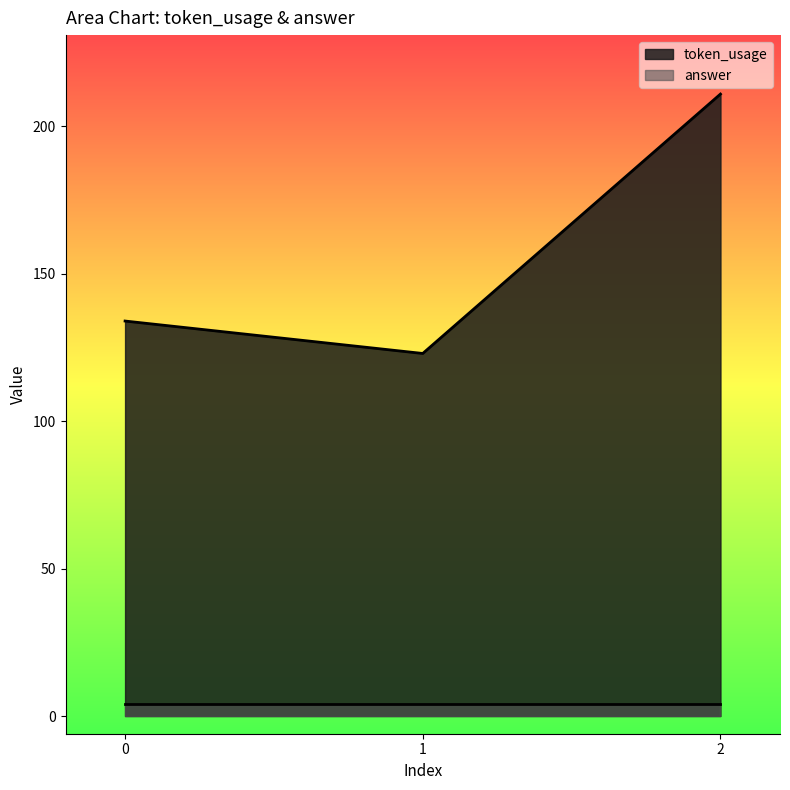

Rank the categories by value from highest to lowest.

2, 0, 1